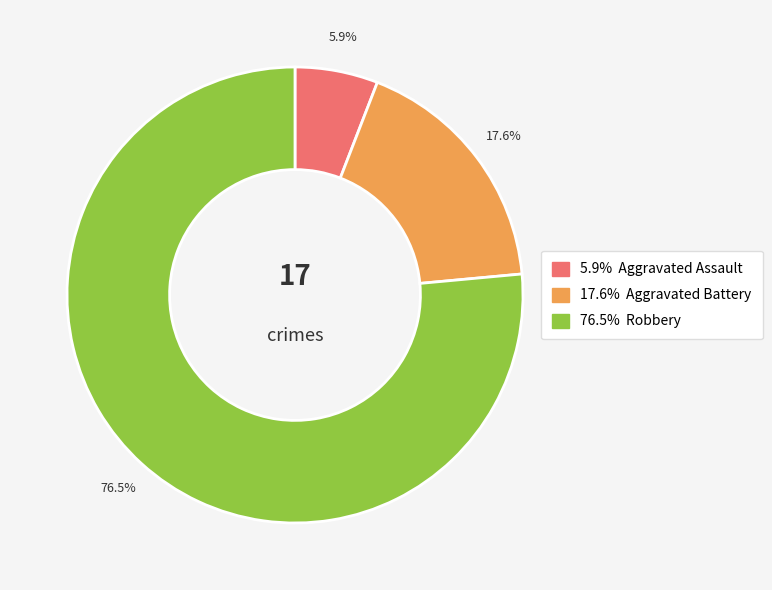

Is there any slice that represents more than half of the pie?

Yes